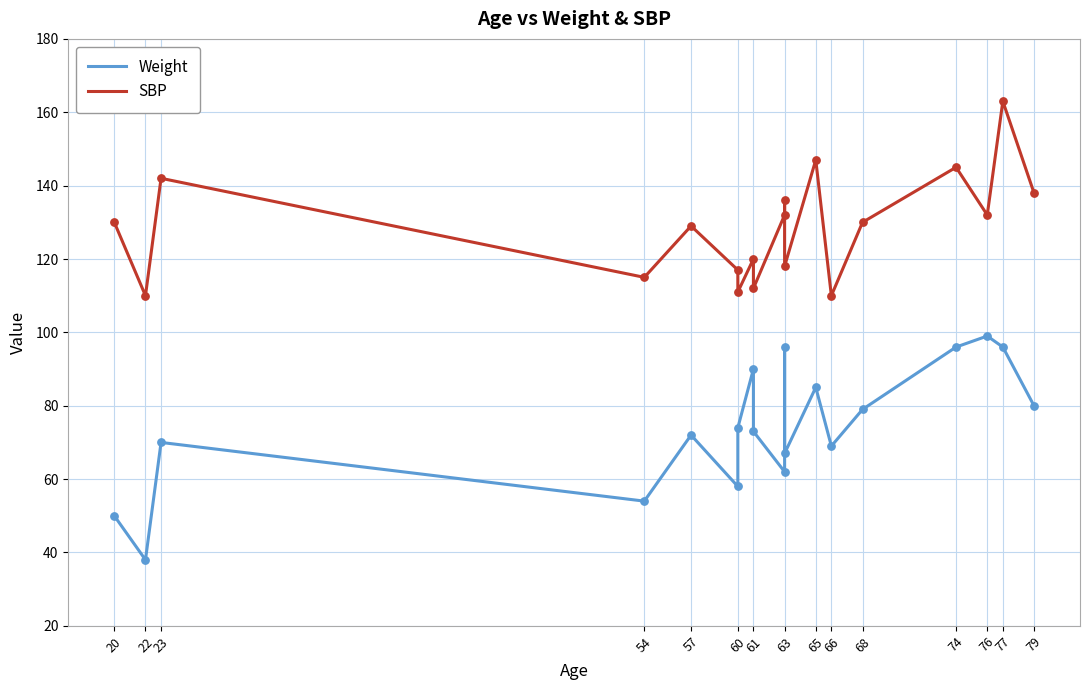

Is the value of SBP at 20 greater than the value of Weight at 60?

Yes